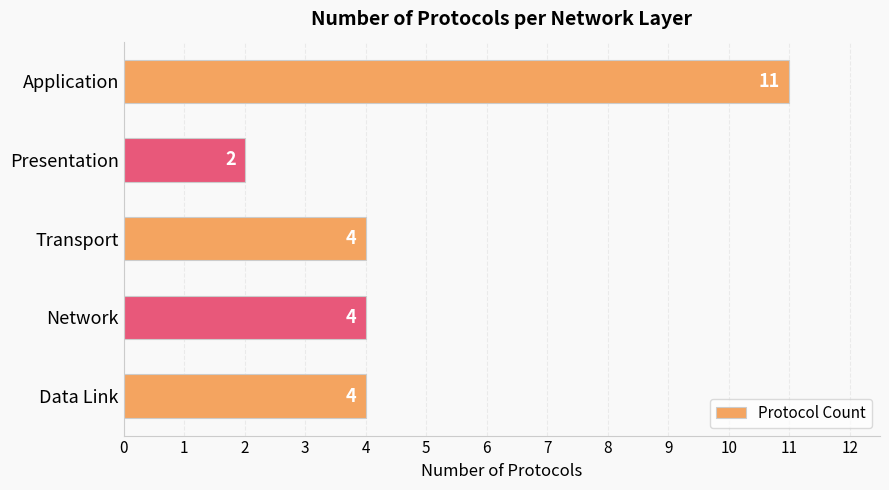

At which category does the chart reach its peak across all series?

Application